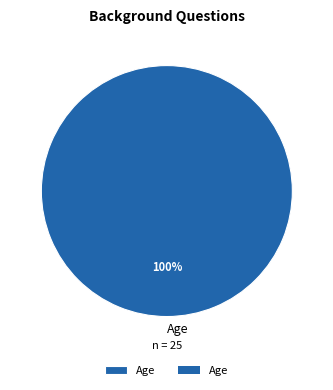

Count the number of slices in the pie.

1